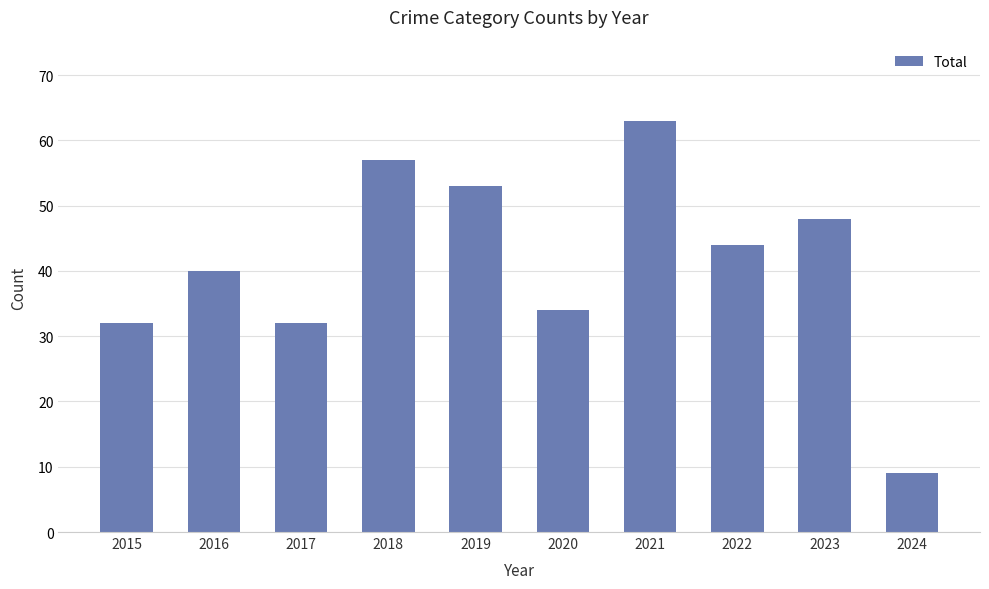

What is the ratio of the value at 2021 to the value at 2019?

1.2